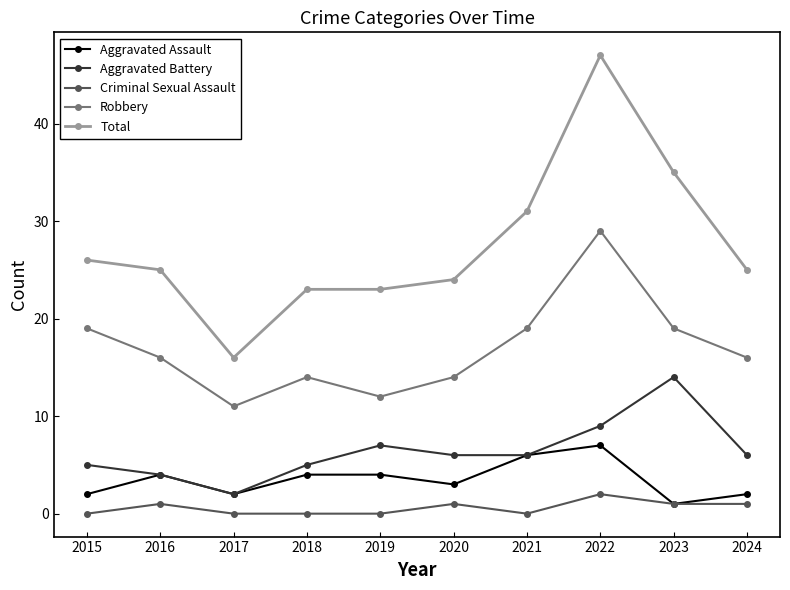

At which category does Aggravated Assault reach its first local peak?

2016